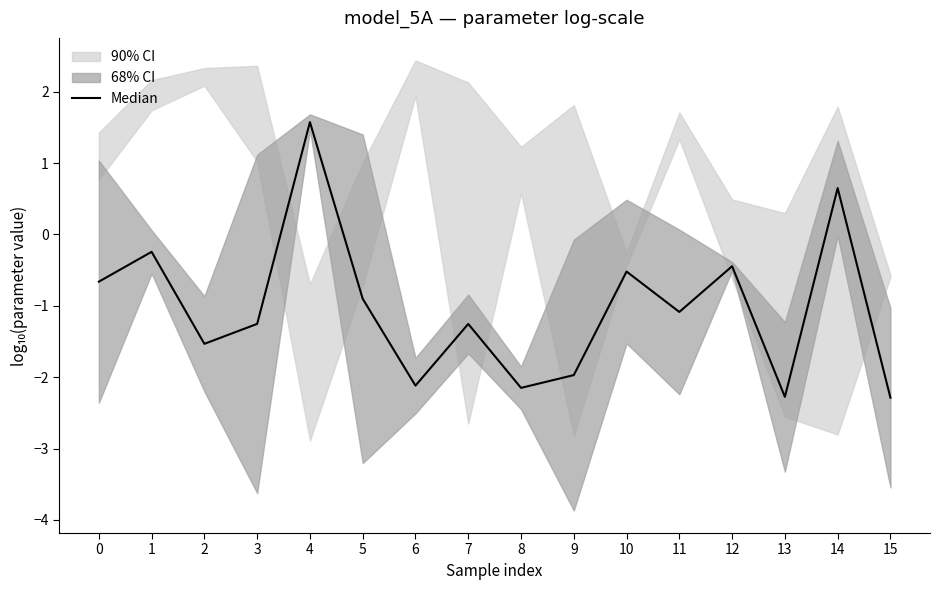

Rank the categories by value from highest to lowest.

4, 14, 1, 12, 10, 0, 5, 11, 3, 7, 2, 9, 6, 8, 13, 15